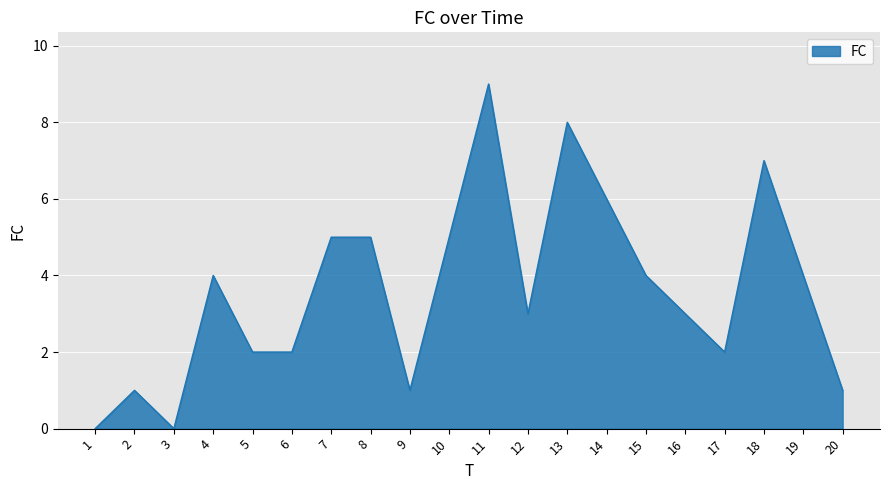

Which category has the highest value across all series?

11